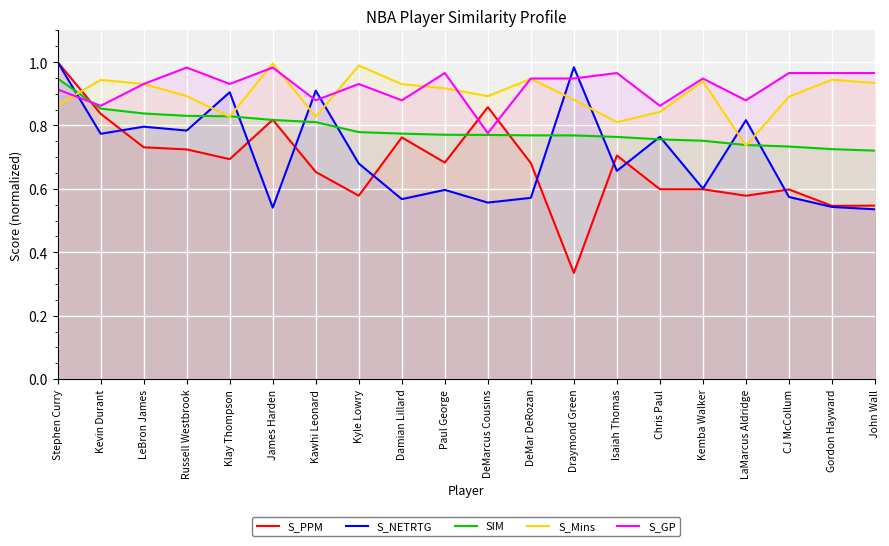

At which category does the chart reach its peak across all series?

Stephen Curry